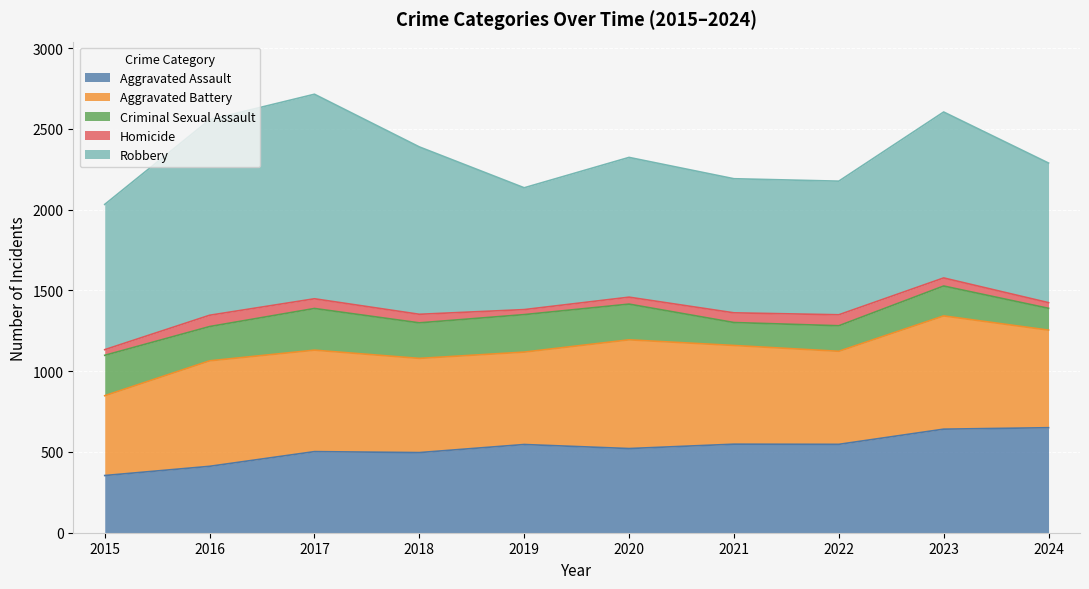

The value of Robbery at 2023 is 1567. True or false?

False